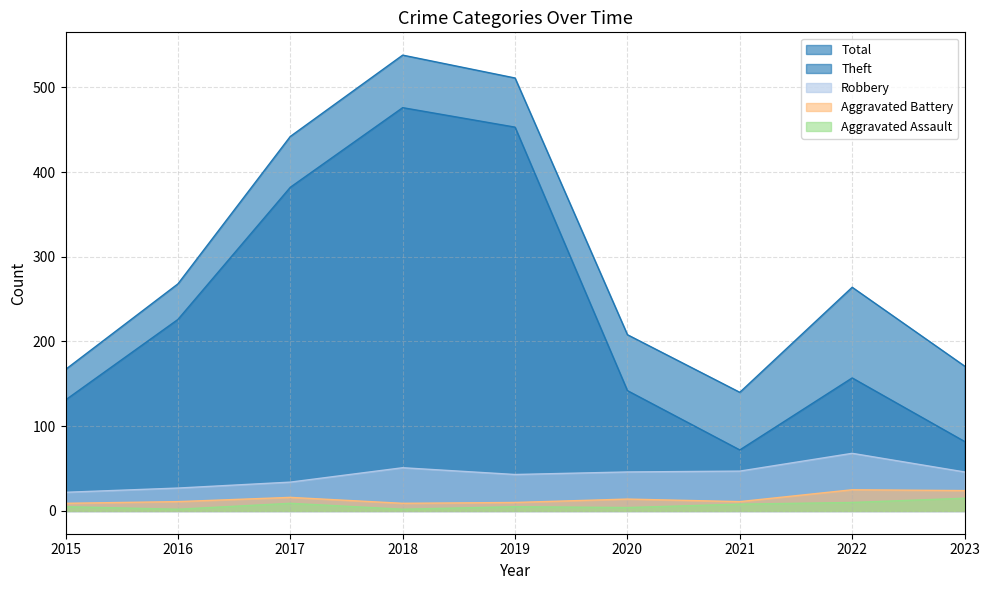

Where is the first local maximum for Aggravated Assault?

2017